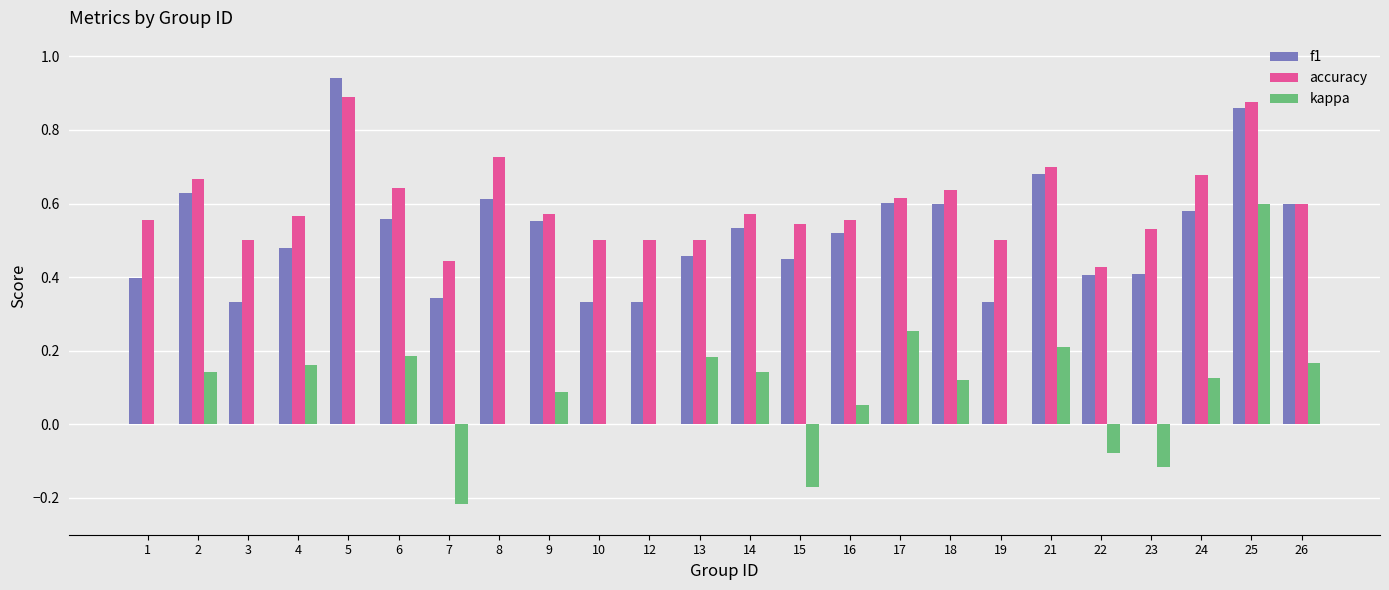

At which category does the chart reach its peak across all series?

5